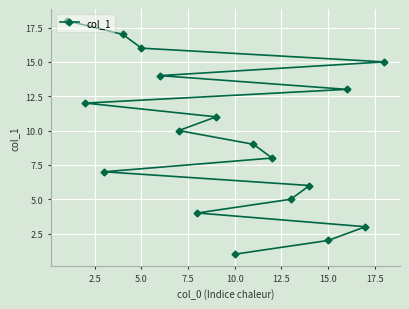

What is the sum of all values?

171